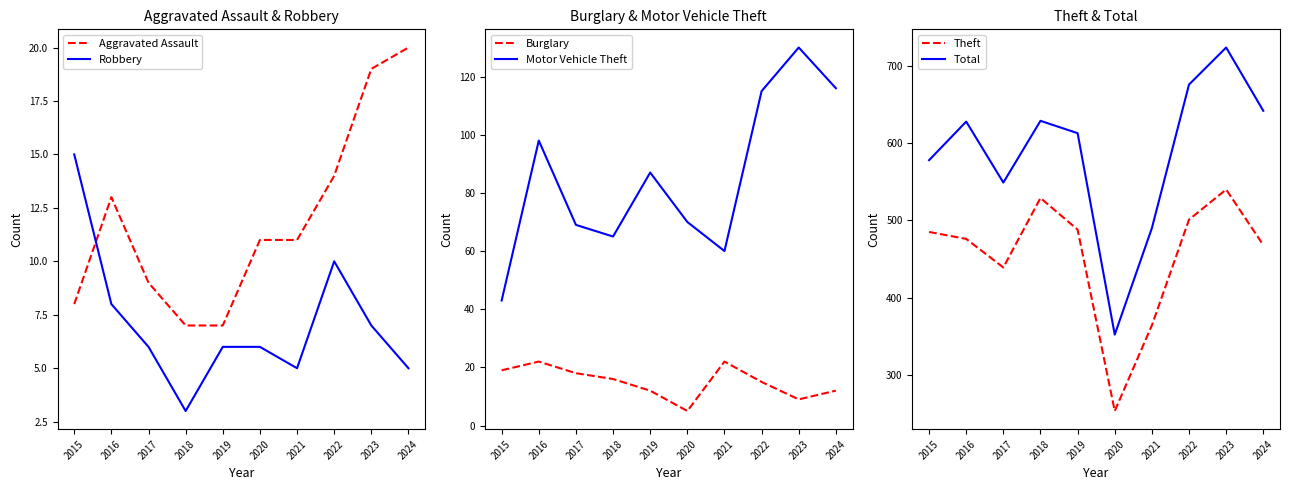

Which series has the widest spread of values?

Total